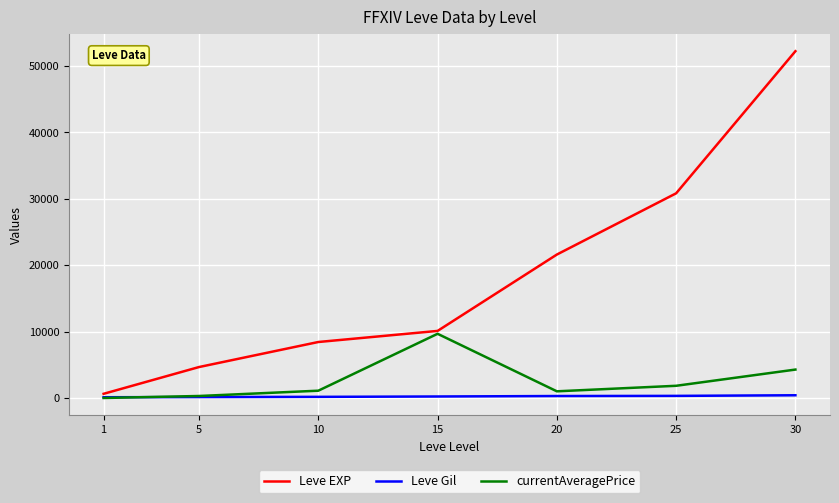

Rank the series by their maximum value, from lowest to highest.

Leve Gil, currentAveragePrice, Leve EXP